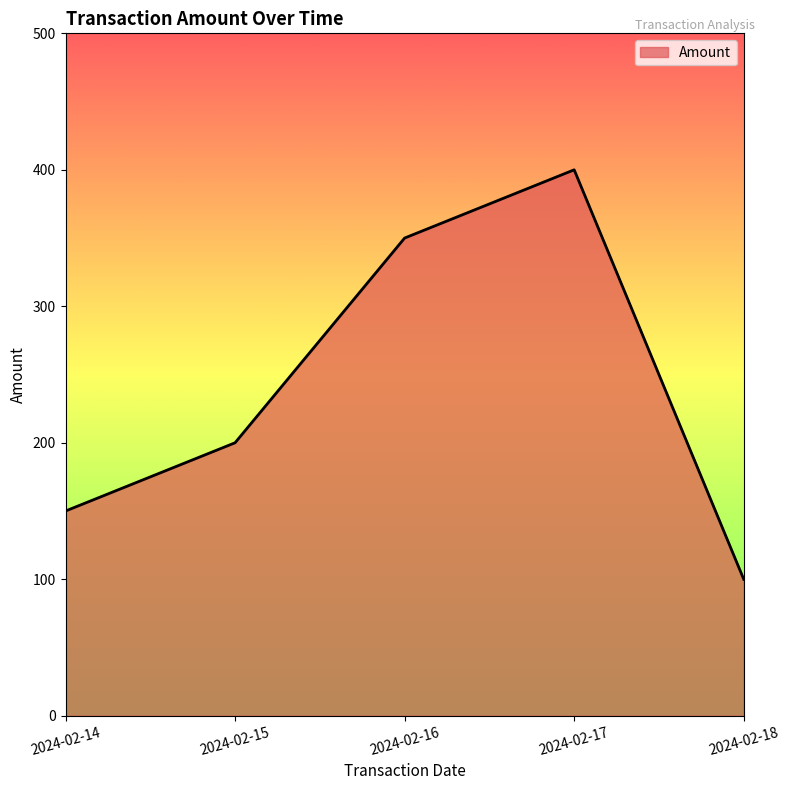

What is the difference between the values at 2024-02-15 and 2024-02-16?

150